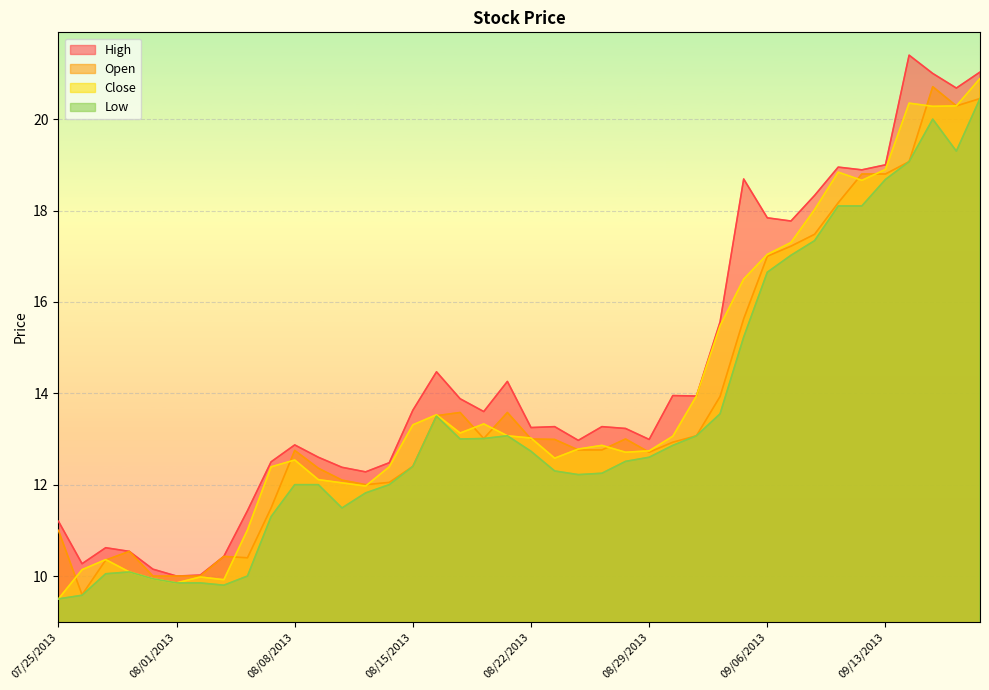

True or false: Close and Open cross at least once.

True